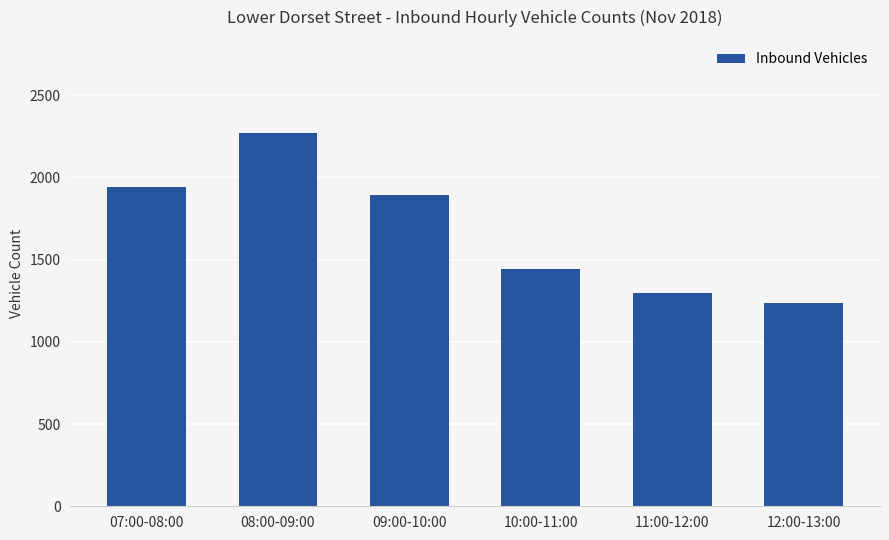

List the labels in order of value, smallest first.

12:00-13:00, 11:00-12:00, 10:00-11:00, 09:00-10:00, 07:00-08:00, 08:00-09:00